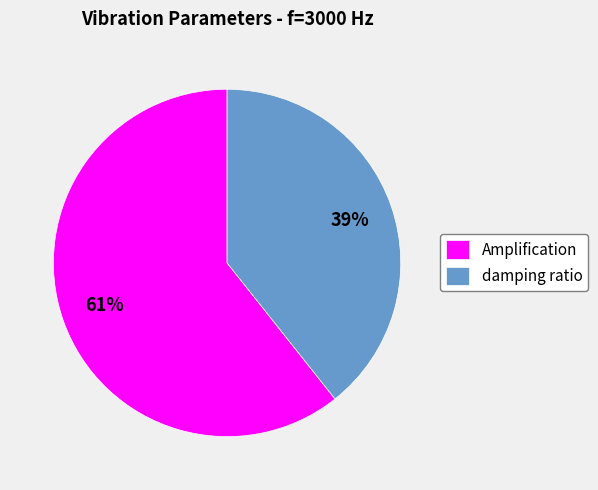

Is damping ratio the majority of the pie?

No